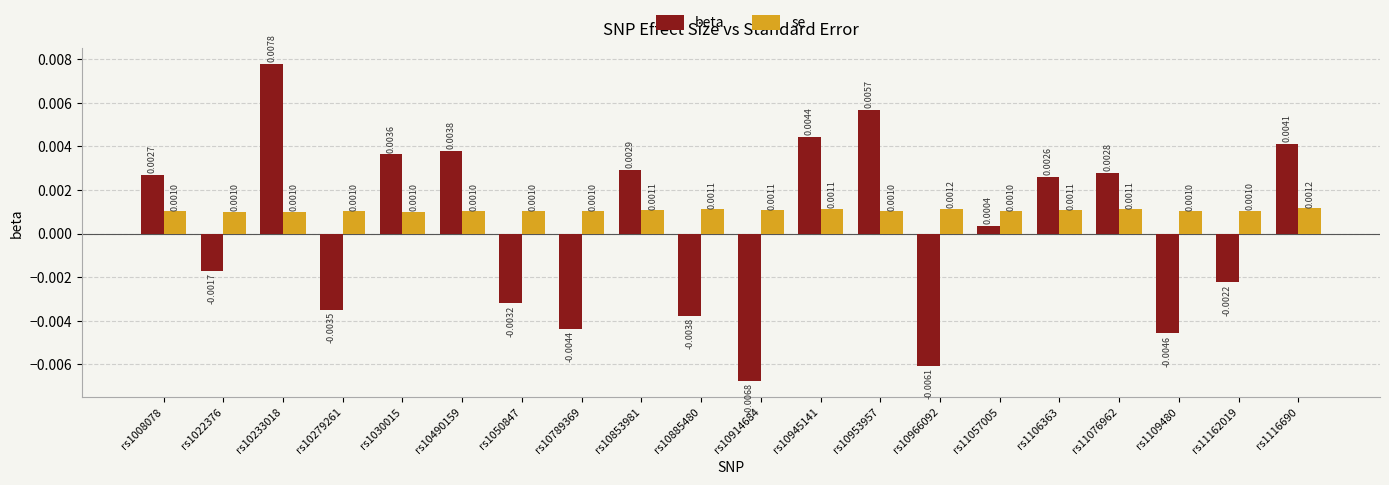

At how many categories does at least one series exceed 0?

20